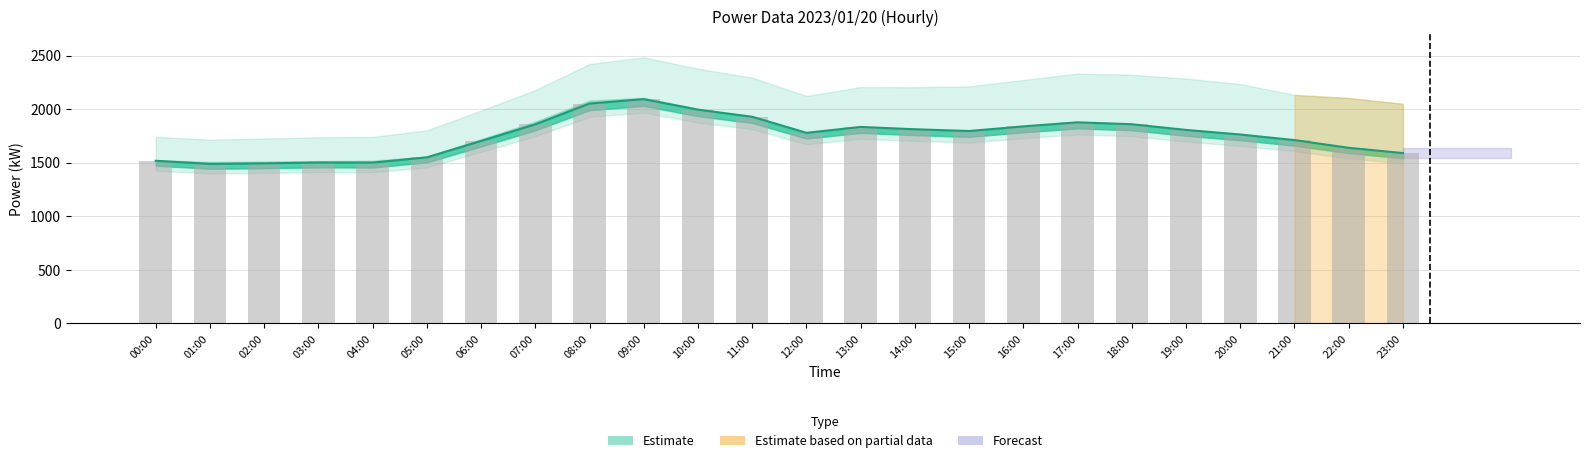

What is the sum of all \ªl(kW) values?

41989